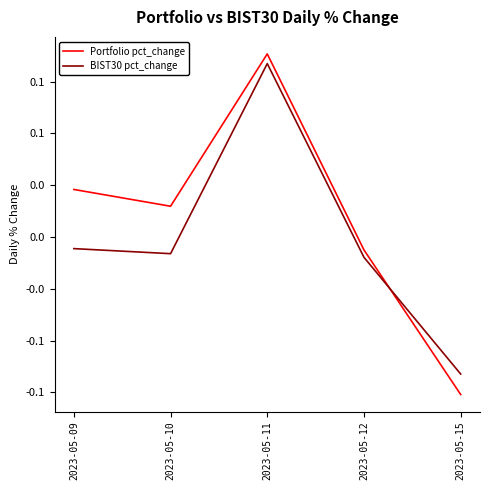

Does the chart have visible grid lines?

No